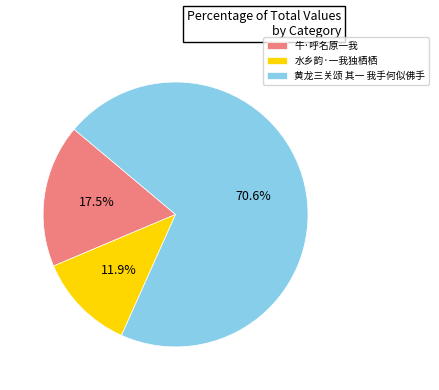

Combined, do 水乡韵·一我独栖栖 and 牛·呼名原一我 account for over 50%?

No